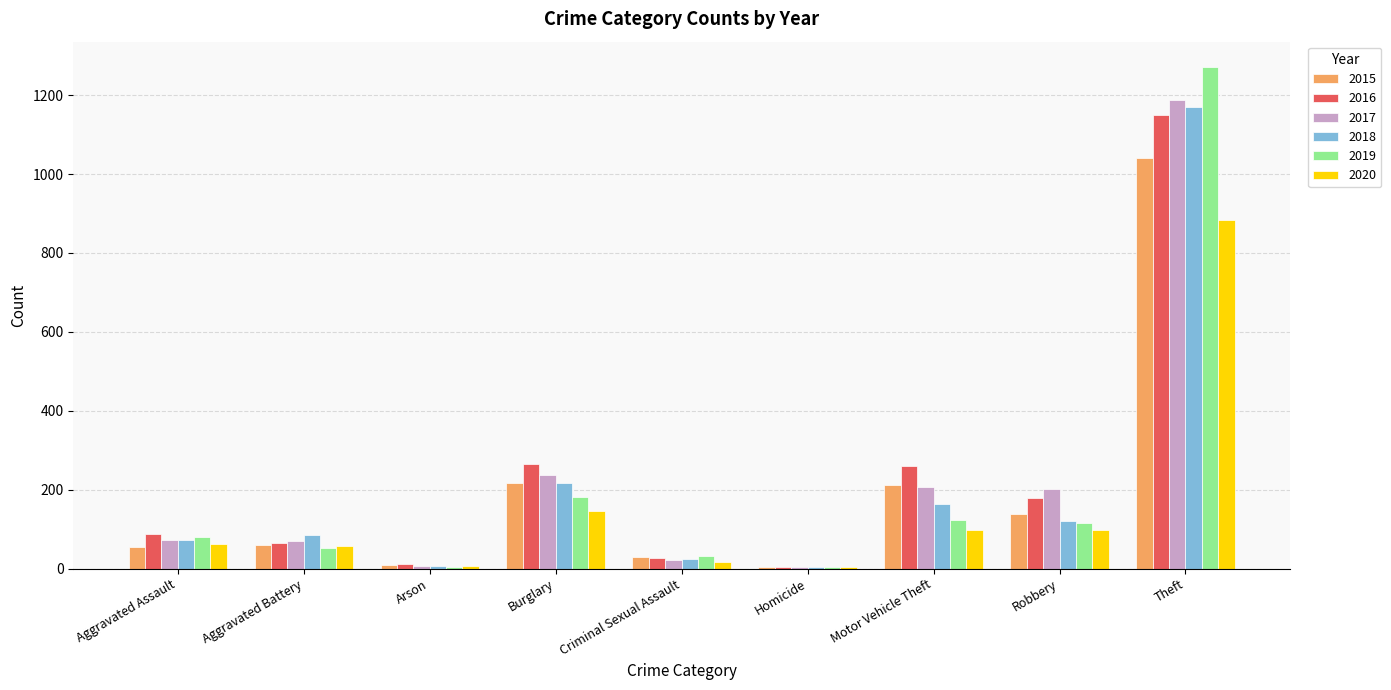

What is the total value across all series at Burglary?

1265